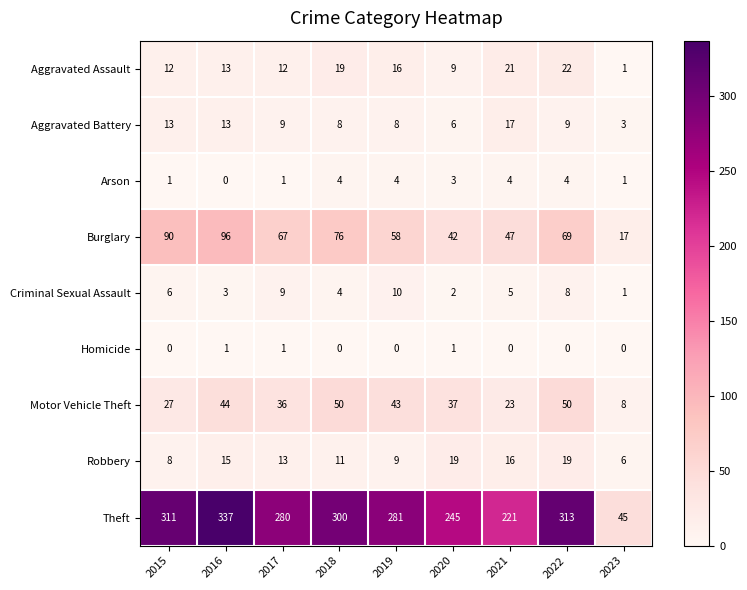

At which label does Criminal Sexual Assault first exceed 5?

2015